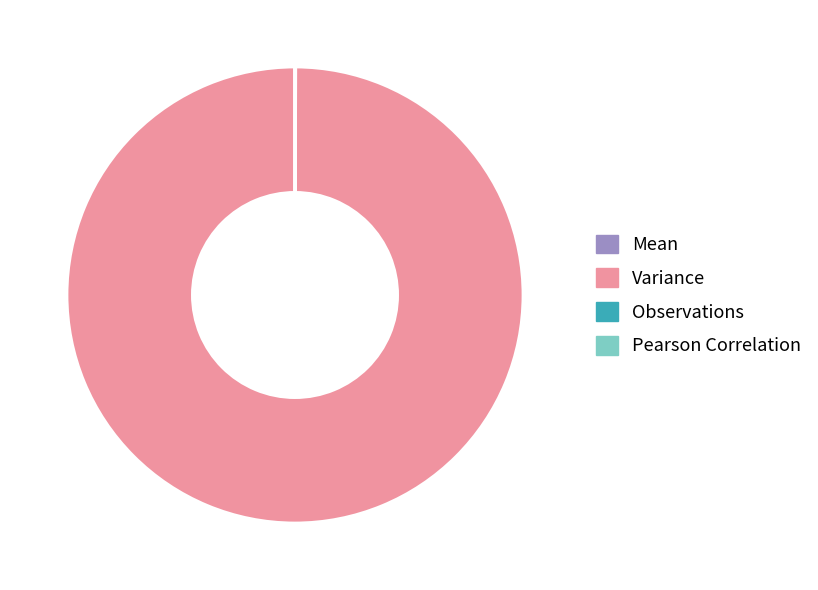

The Variance slice represents 100% of the pie. True or false?

True